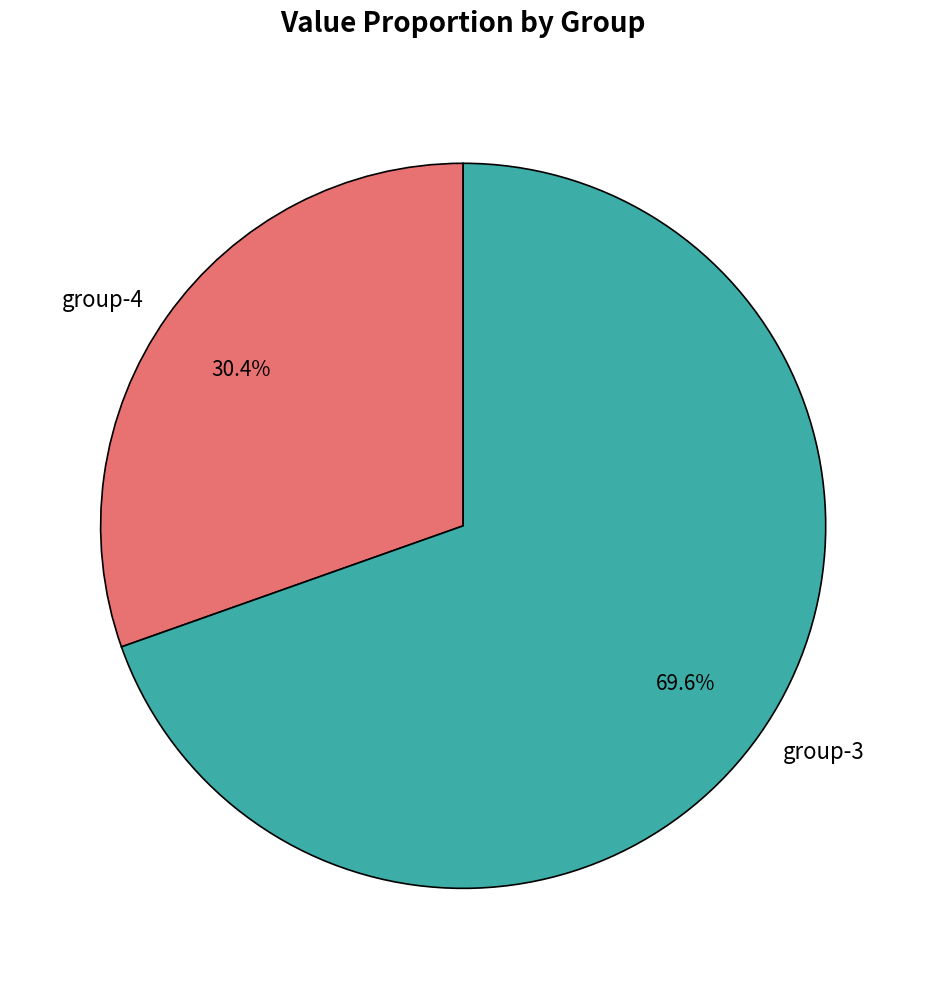

What is the total percentage of group-3 and group-4?

100.0%